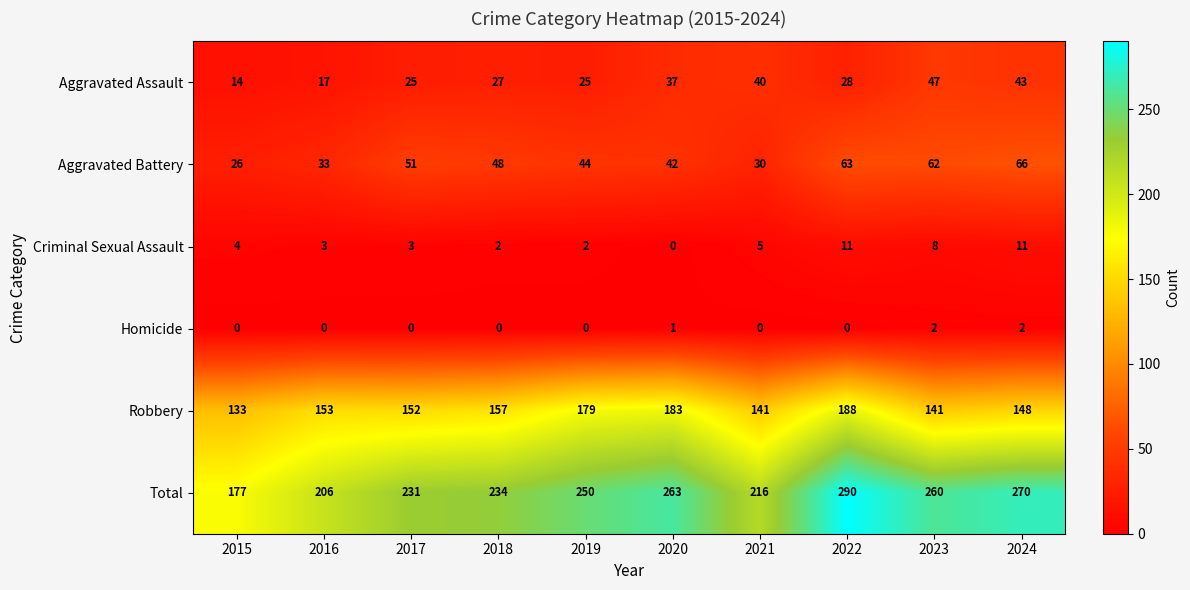

Rank the series by their maximum value, from lowest to highest.

Homicide, Criminal Sexual Assault, Aggravated Assault, Aggravated Battery, Robbery, Total